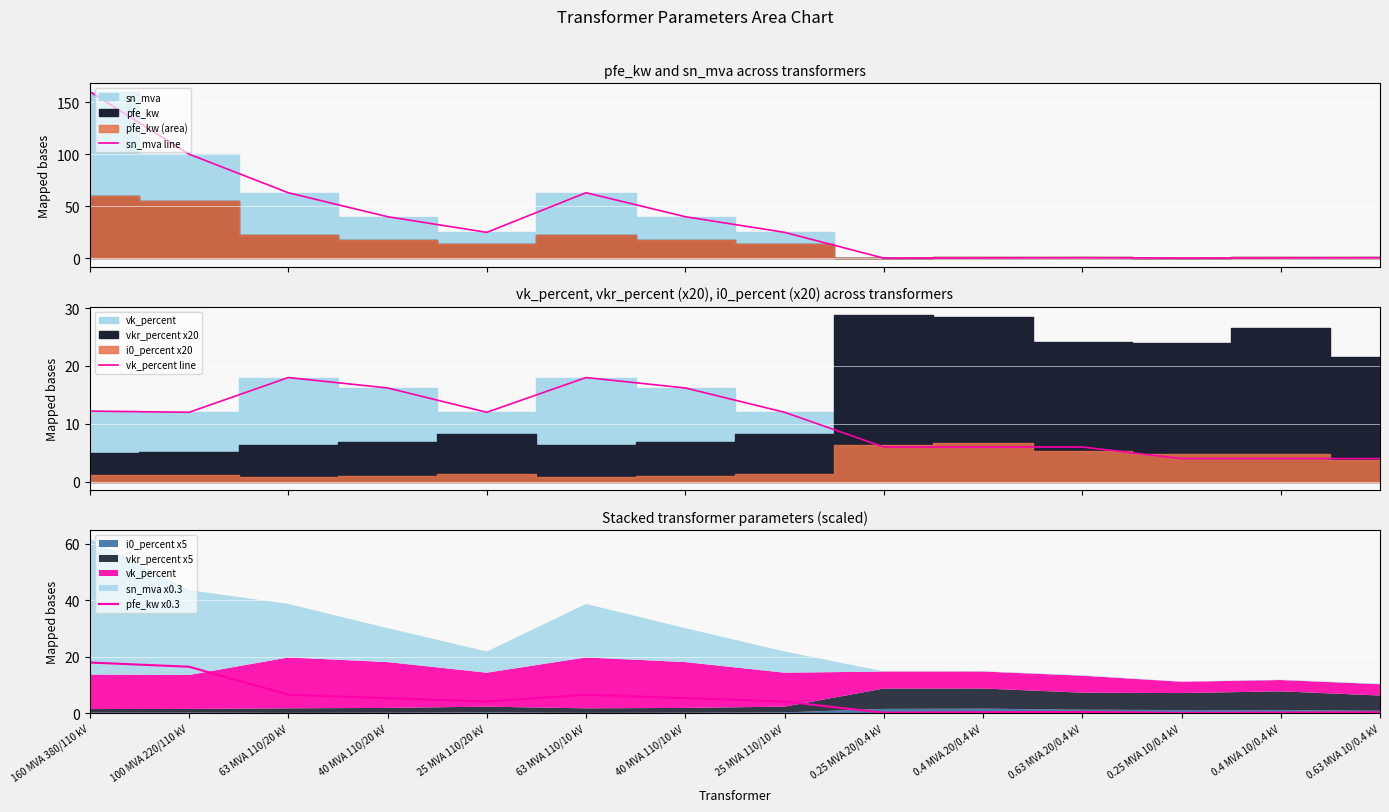

In pfe_kw x0.3, how many points are higher than both neighbors (excluding endpoints)?

2